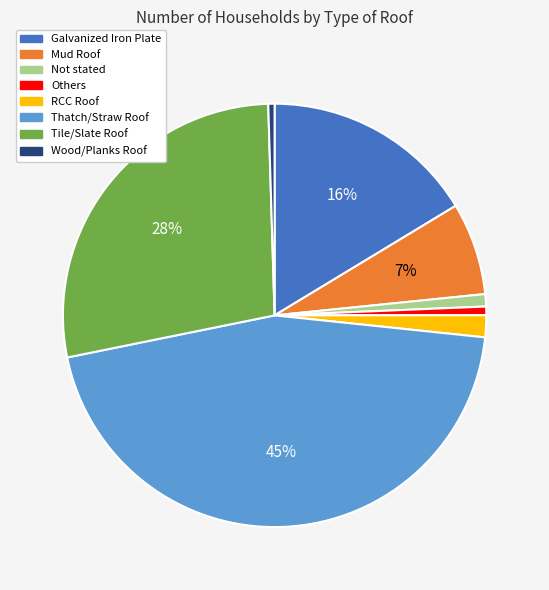

How many segments does this pie chart have?

8